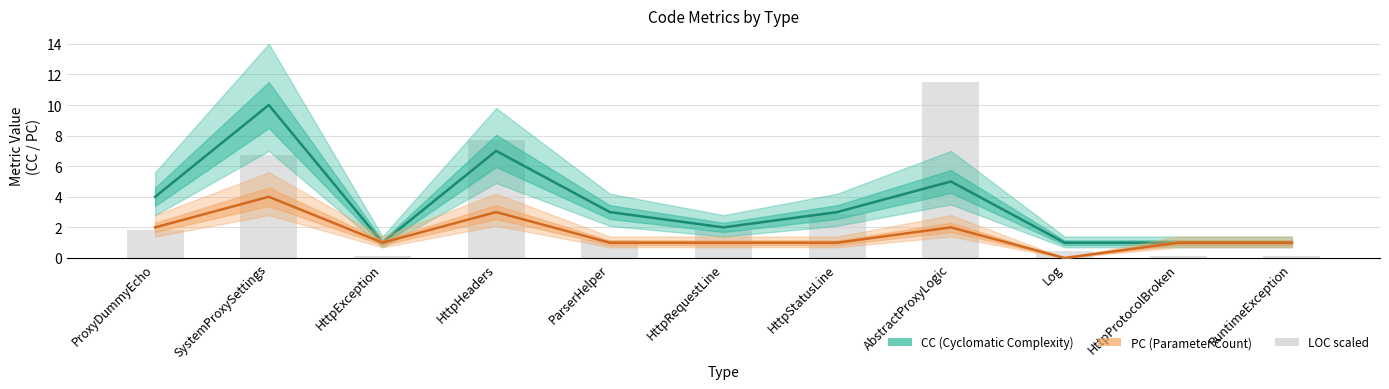

How many data points does each series have?

11